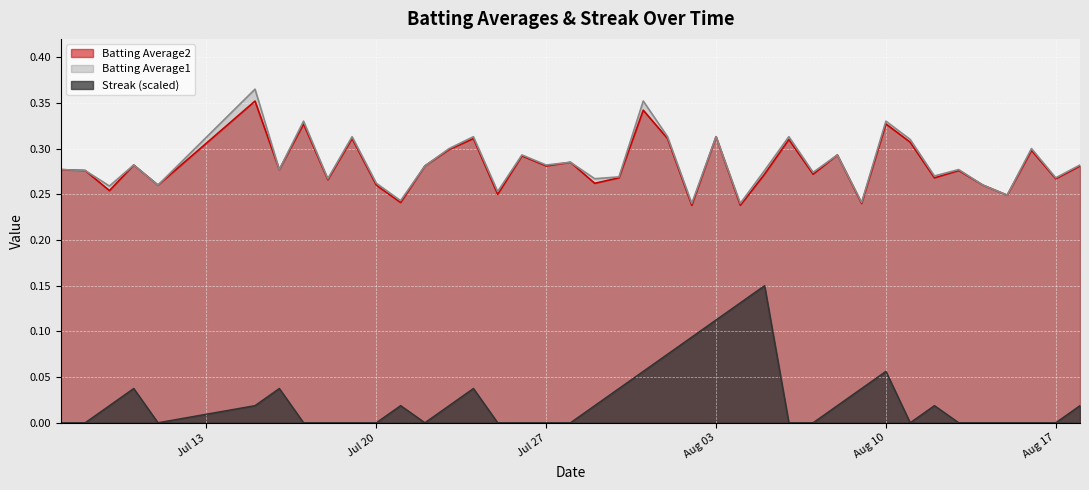

Which series has the widest spread of values?

Streak (scaled)